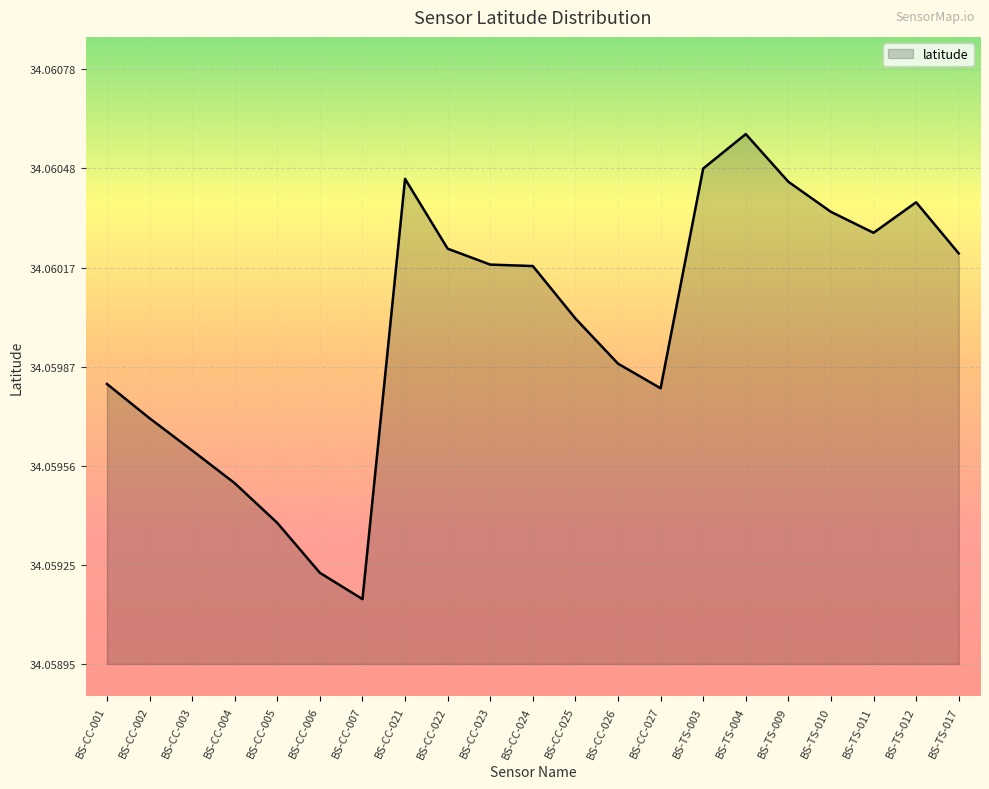

Does the chart display data point markers on the line(s)?

No